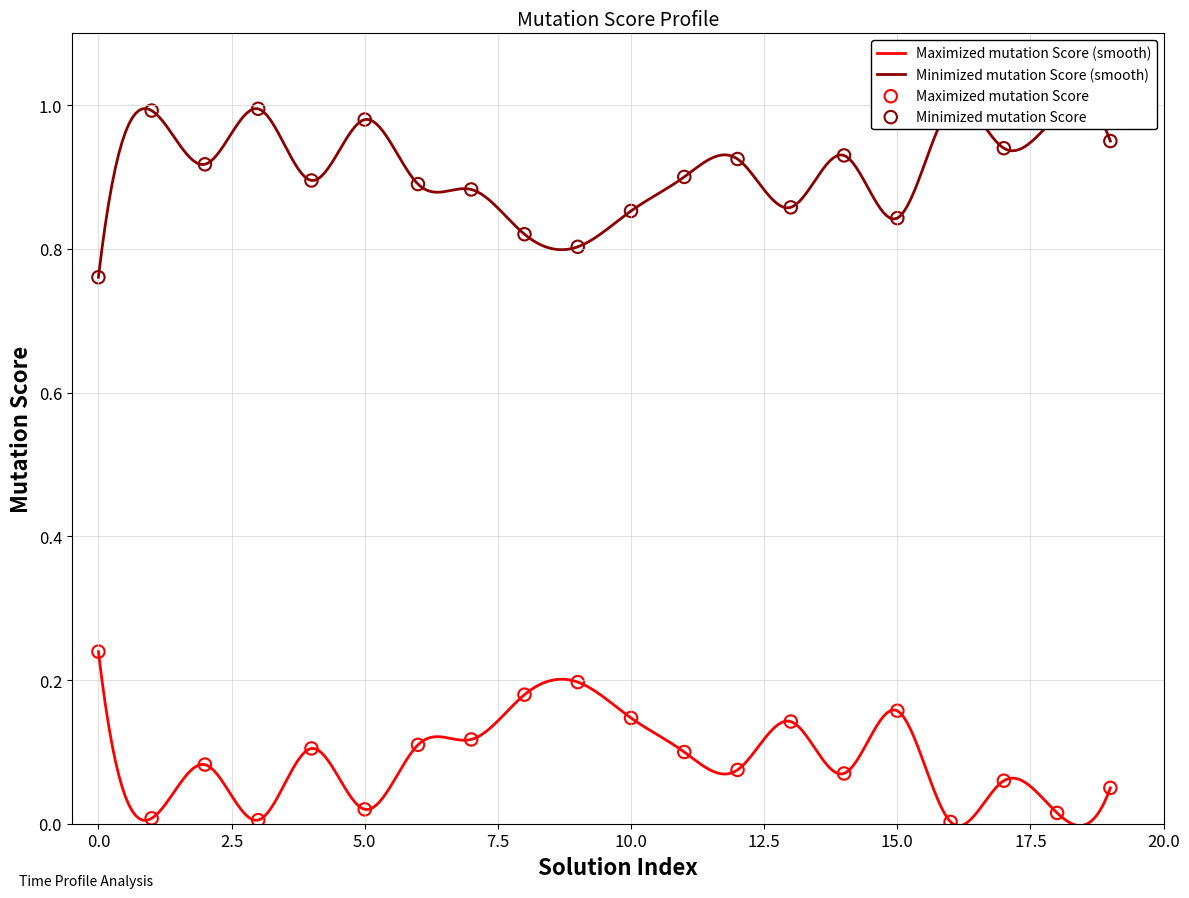

Which series contains the highest Y value?

Minimized mutation Score